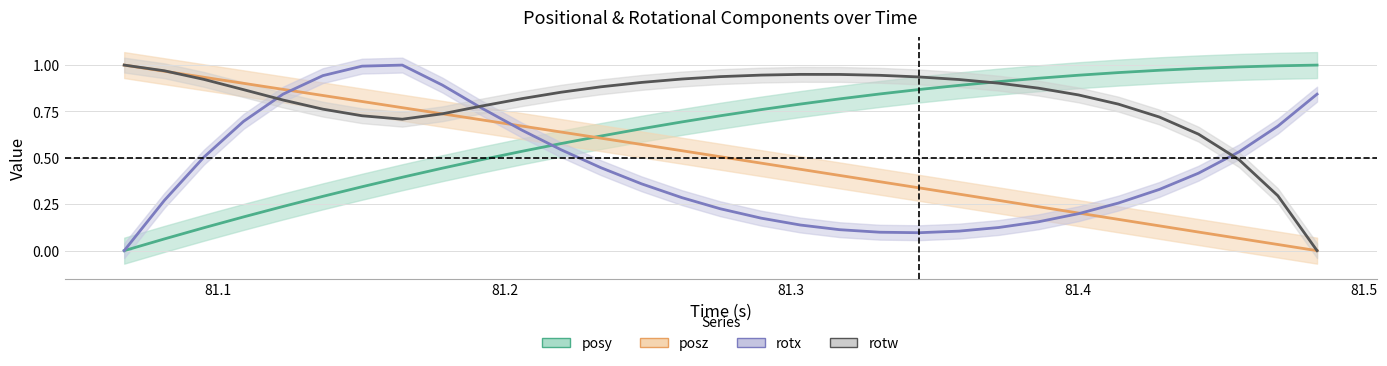

True or false: posy has more than 2 points higher than both neighbors.

False